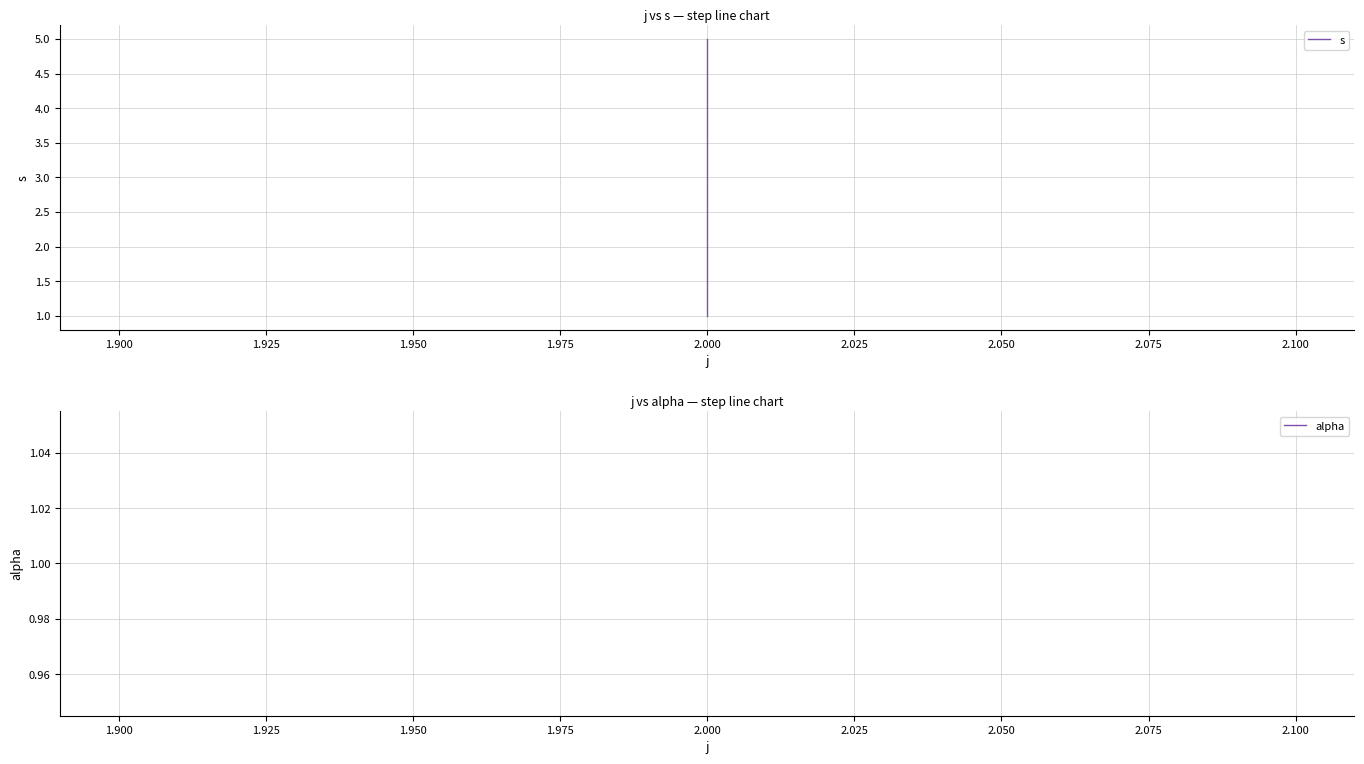

List the series in order of their peak value, highest first.

s, alpha